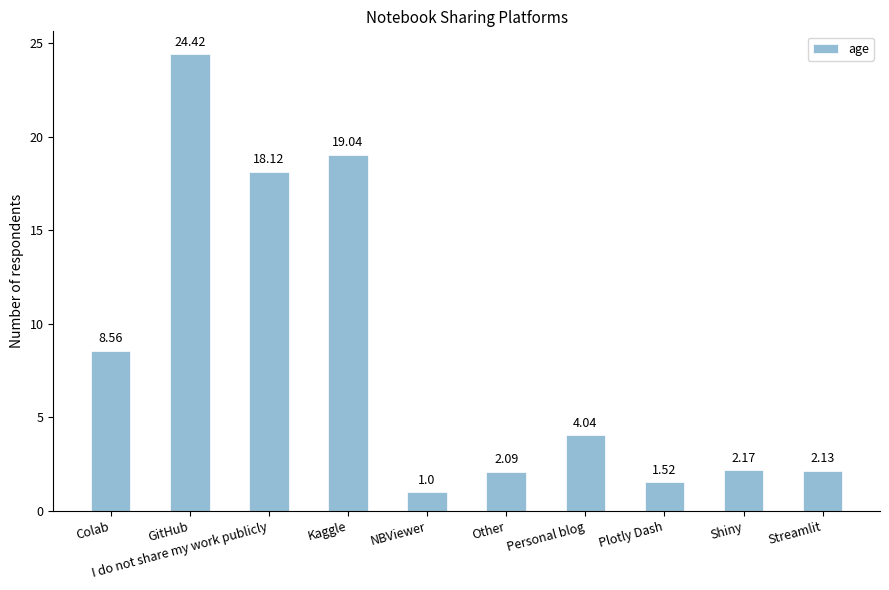

Rank the categories by value from lowest to highest.

NBViewer, Plotly Dash, Other, Streamlit, Shiny, Personal blog, Colab, I do not share my work publicly, Kaggle, GitHub